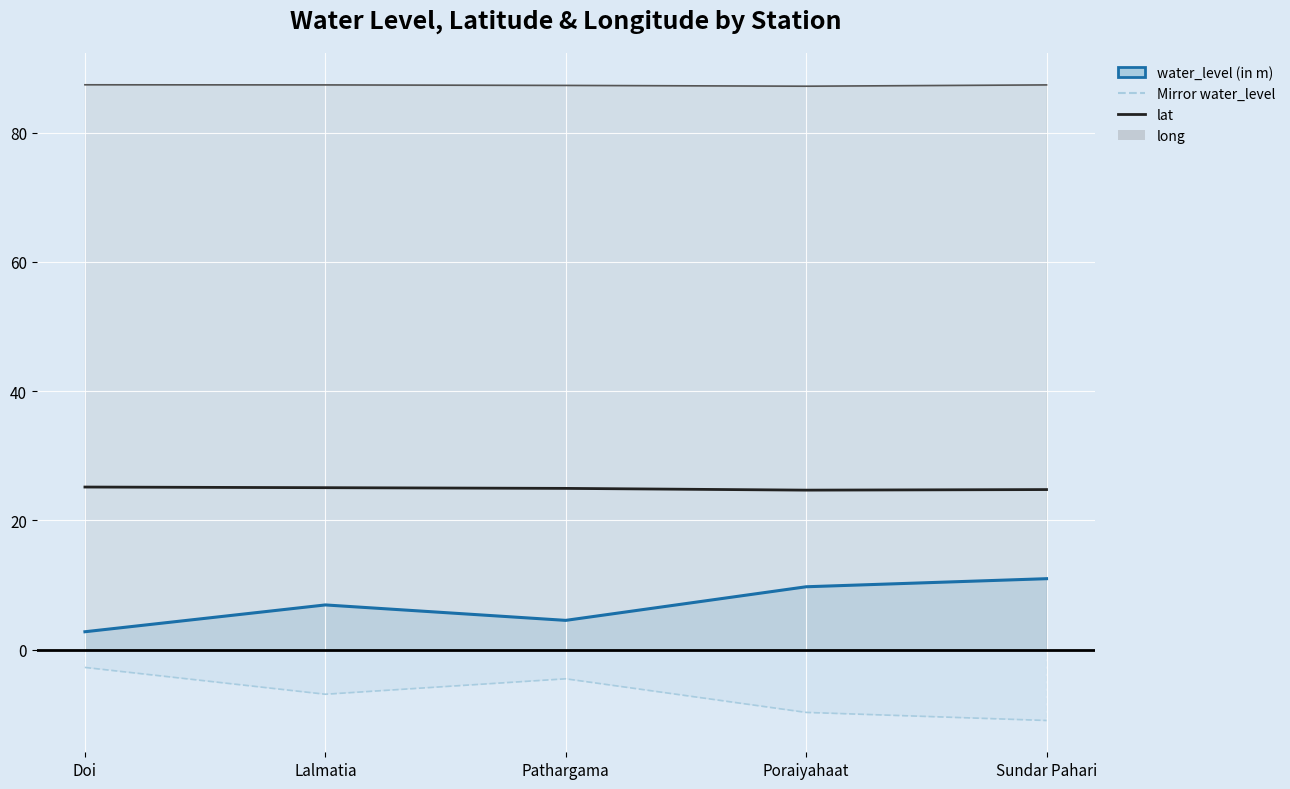

What is the maximum value shown in the chart?

87.4